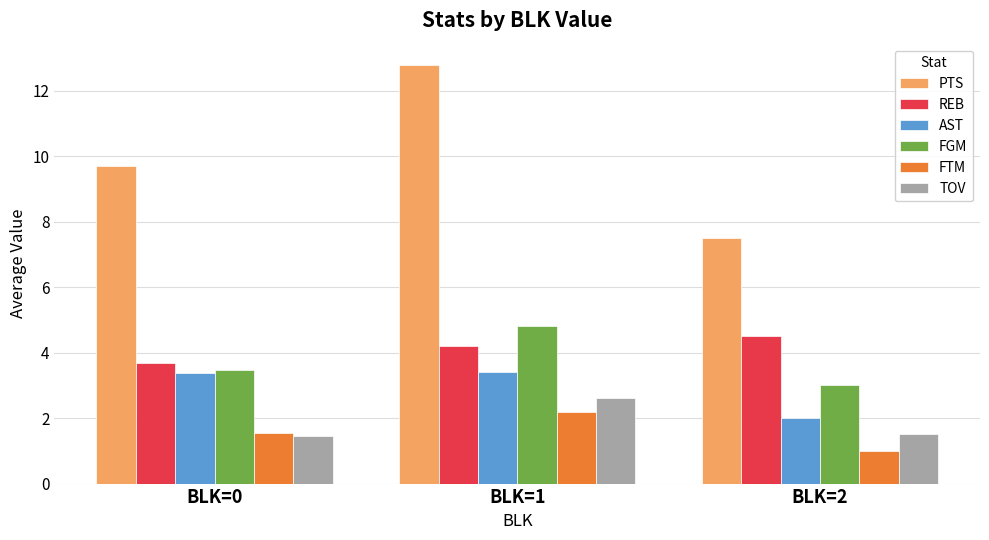

Reading left to right, what are all the values shown in this chart?

PTS: BLK=0=9.7	BLK=1=12.8	BLK=2=7.5
REB: BLK=0=3.7	BLK=1=4.2	BLK=2=4.5
AST: BLK=0=3.4	BLK=1=3.4	BLK=2=2.0
FGM: BLK=0=3.5	BLK=1=4.8	BLK=2=3.0
FTM: BLK=0=1.5	BLK=1=2.2	BLK=2=1.0
TOV: BLK=0=1.5	BLK=1=2.6	BLK=2=1.5